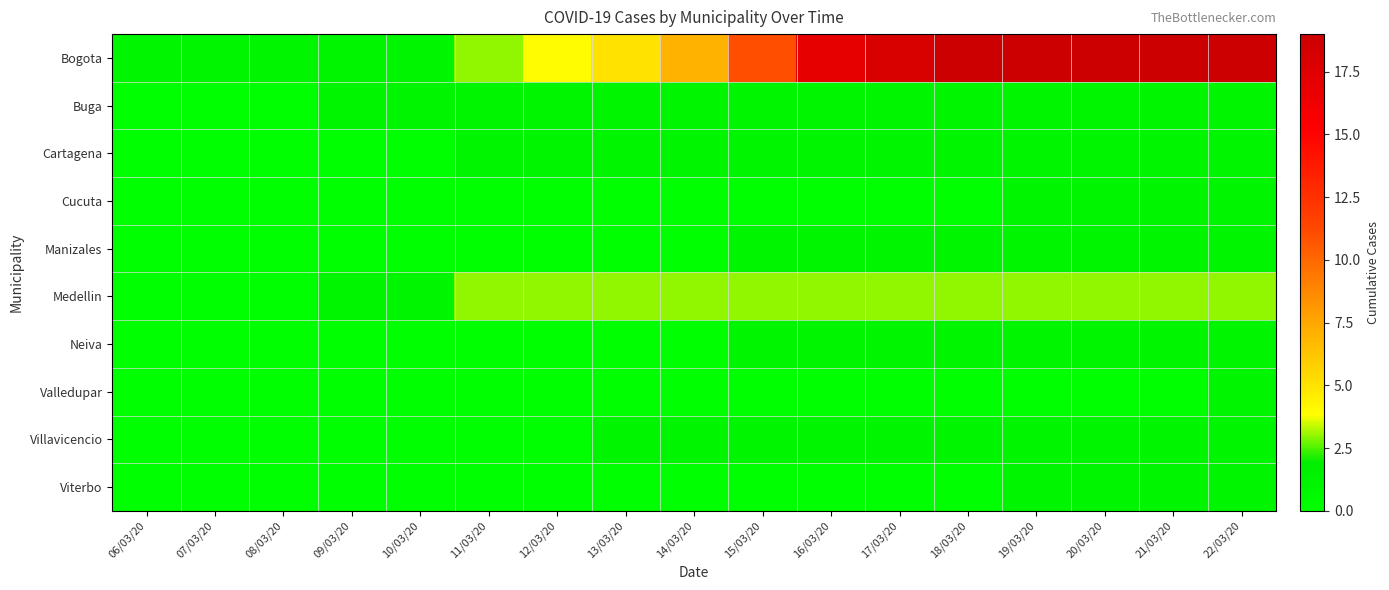

What is the total value across all series at 17/03/20?

26